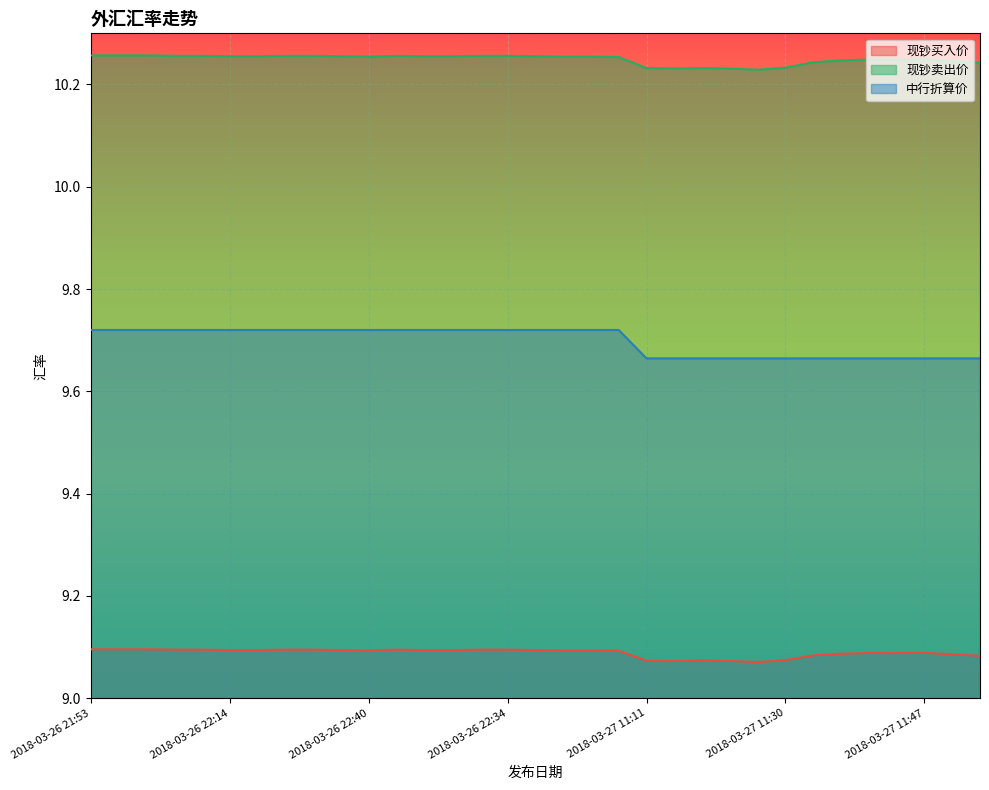

In 现钞卖出价, how many points are lower than both neighbors (excluding endpoints)?

4